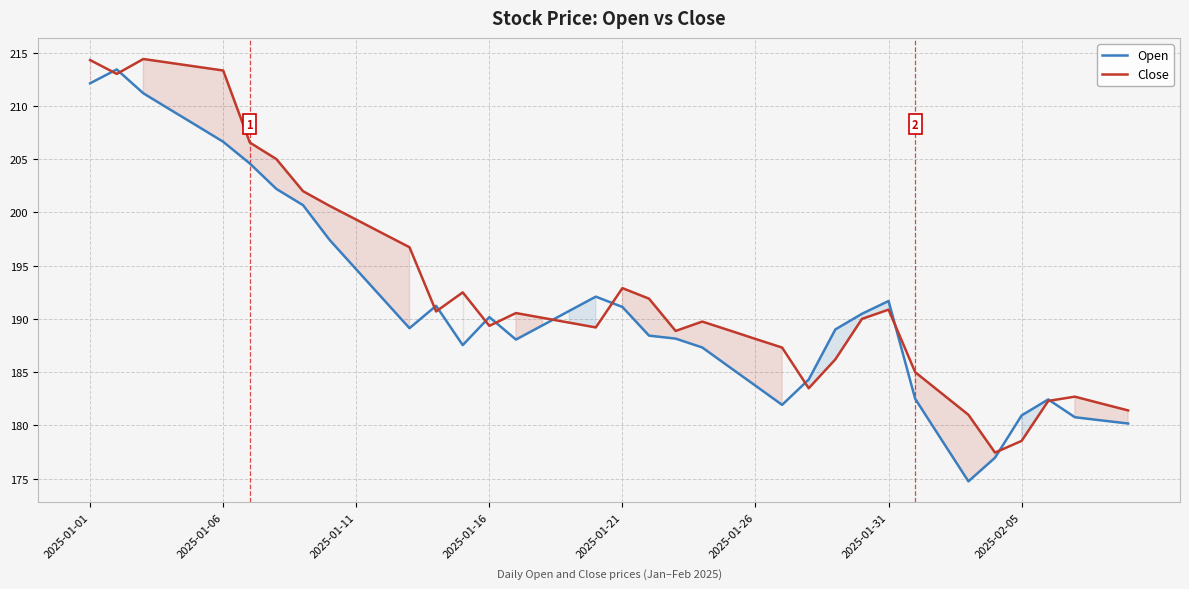

At 2025-01-21, list the series in order from smallest to largest.

Open, Close